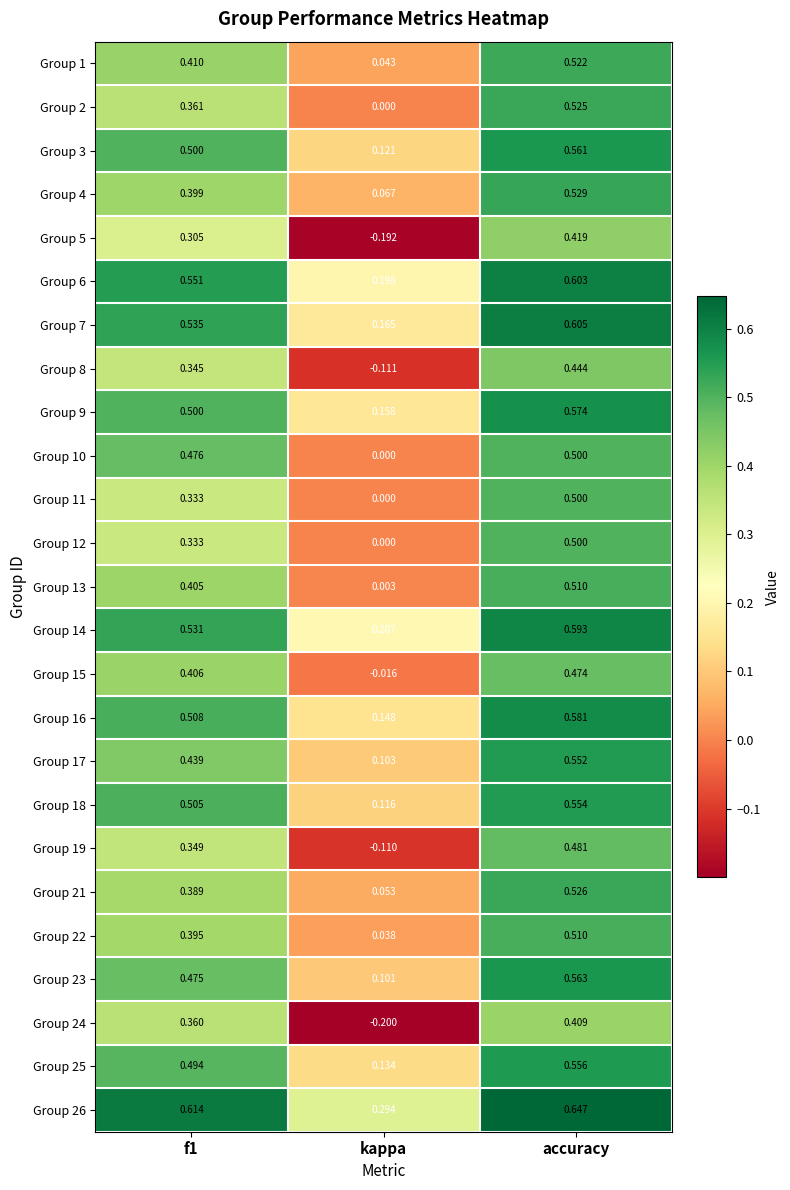

Where is Group 17 nearest to the value 0?

kappa